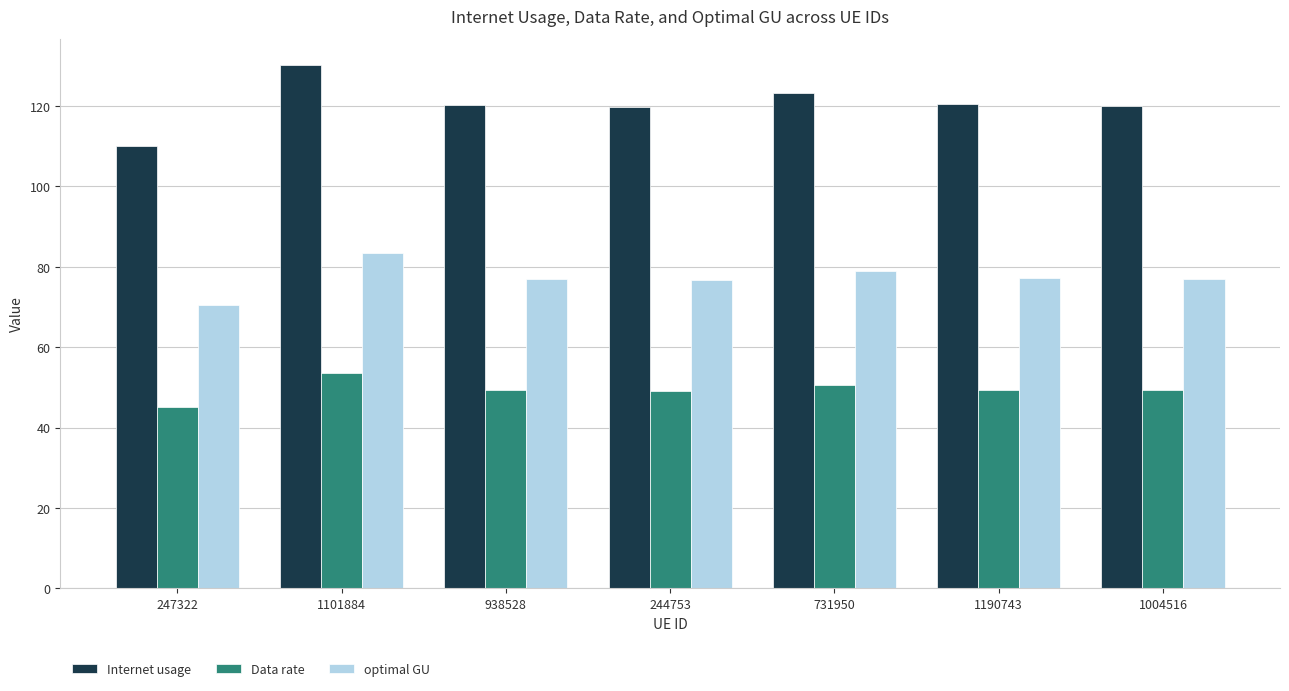

What is the label of the 1st bar from the left?

247322